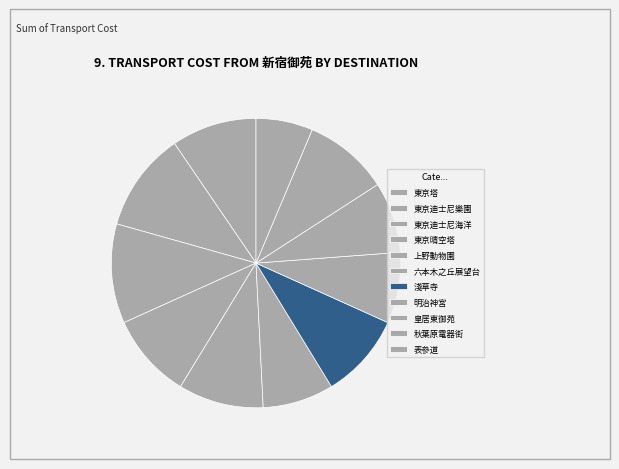

To the nearest percent, what is the difference between the largest and smallest slice percentages?

5%